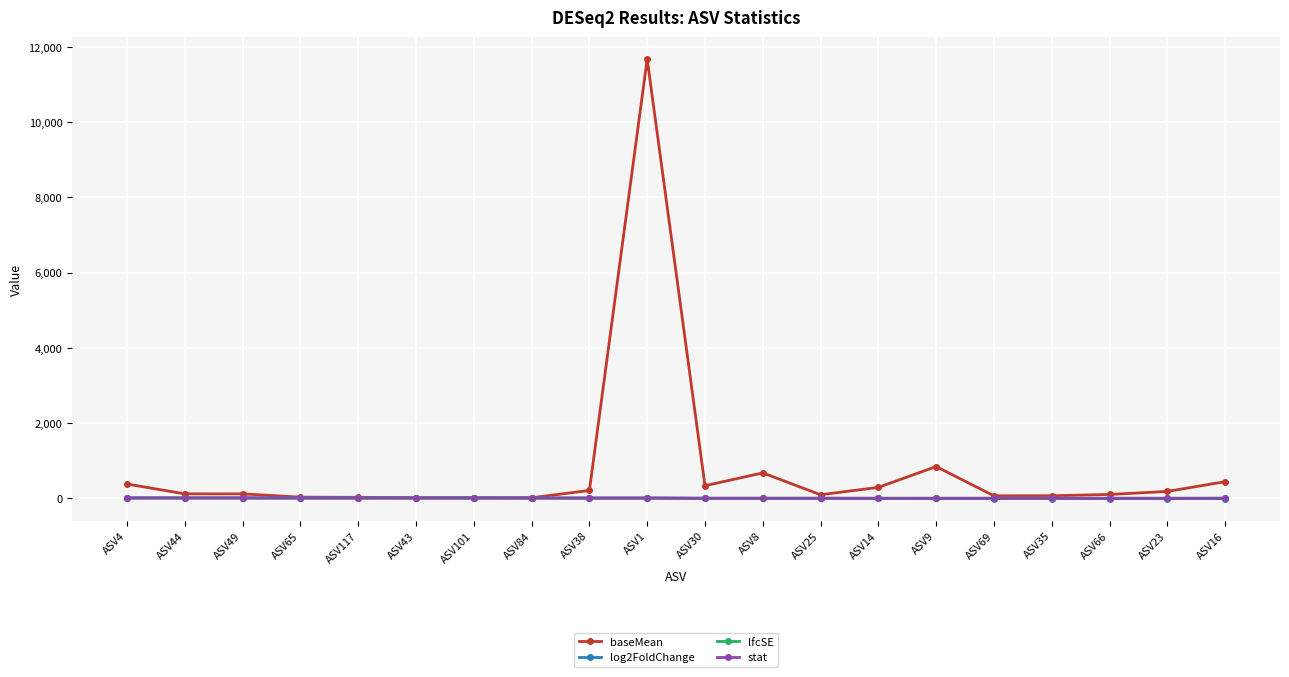

Does the chart have visible grid lines?

Yes